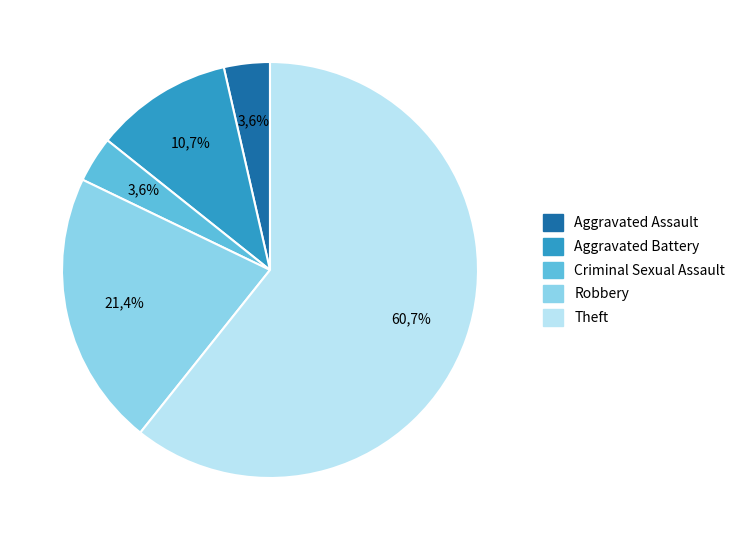

To the nearest percent, what percentage of the pie is Robbery?

21%